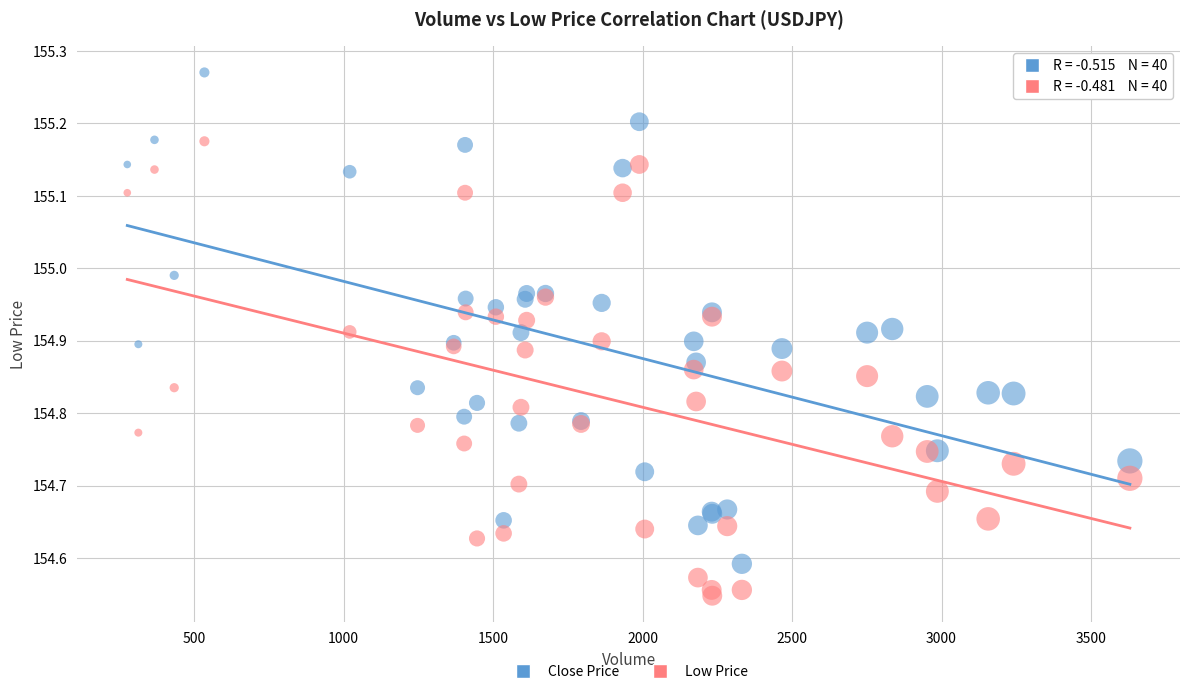

What is the X range (max minus min) for the scatter plot?

3354.0